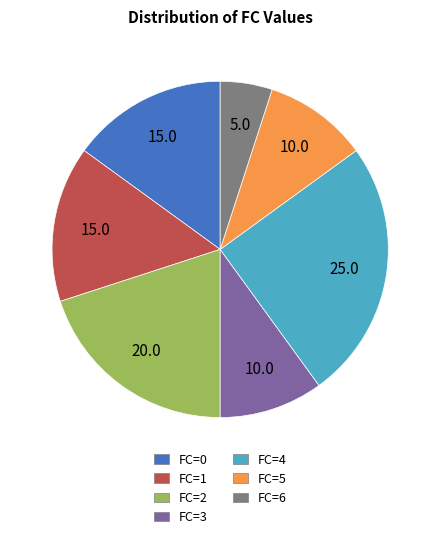

What is the ratio of the value at FC=6 to the value at FC=1?

0.3